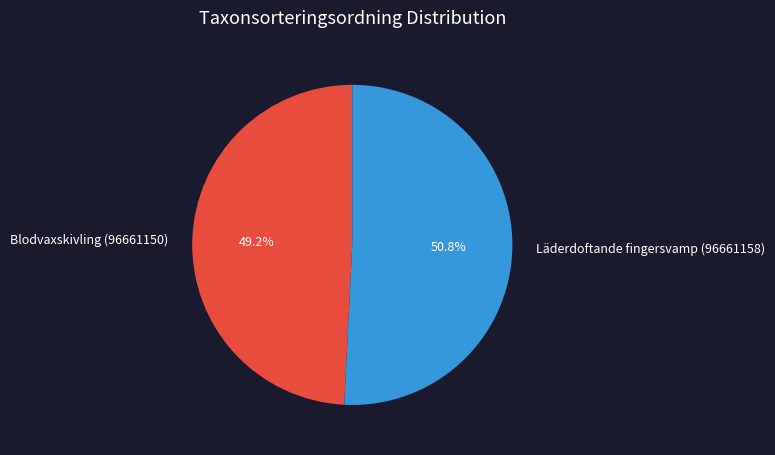

What is the majority slice?

Läderdoftande fingersvamp (96661158)